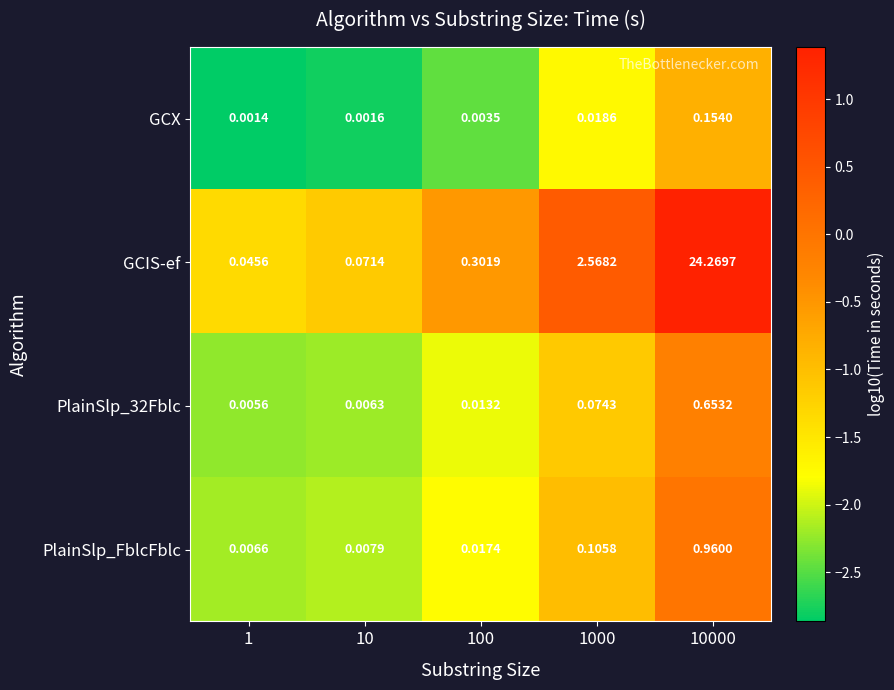

Which series has the largest total across all categories?

GCIS-ef